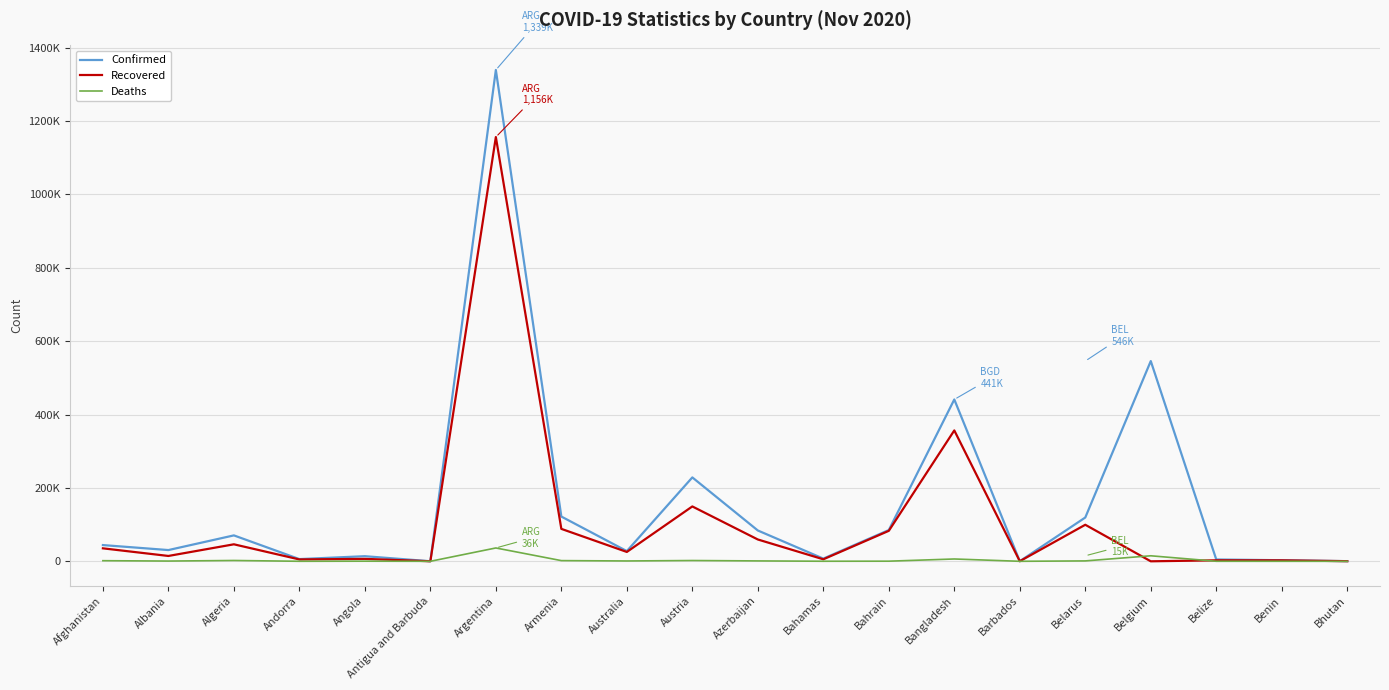

Where do Deaths and Recovered first cross each other?

Belarus and Belgium